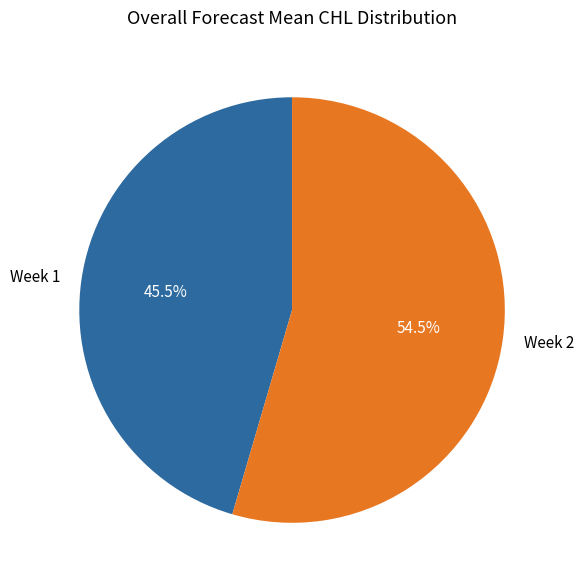

Do Week 1 and Week 2 together represent more than half of the pie?

Yes